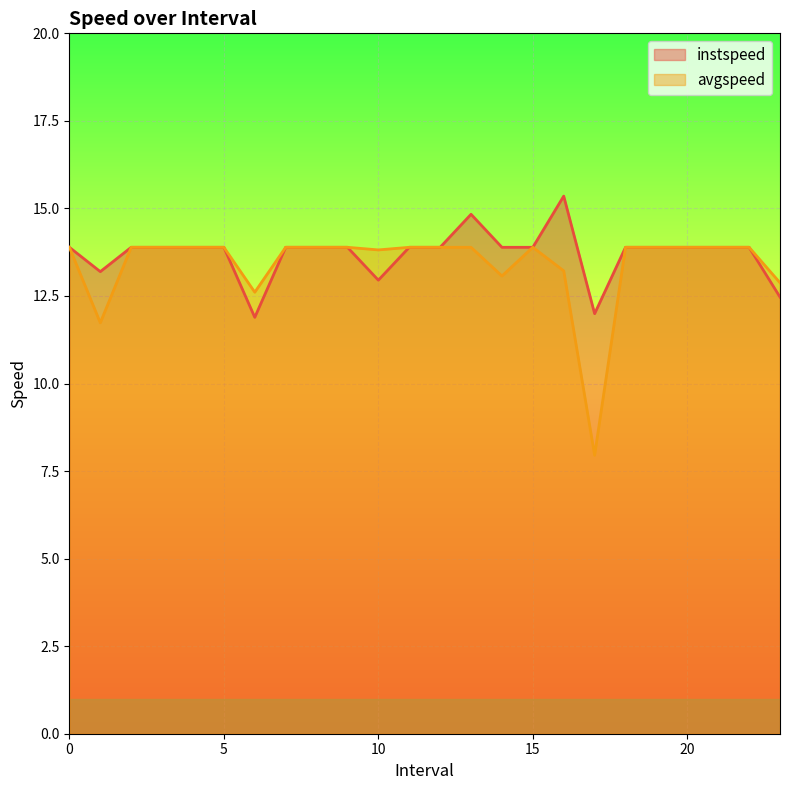

What is the sum of the avgspeed values at 23.0 and 21?

26.8